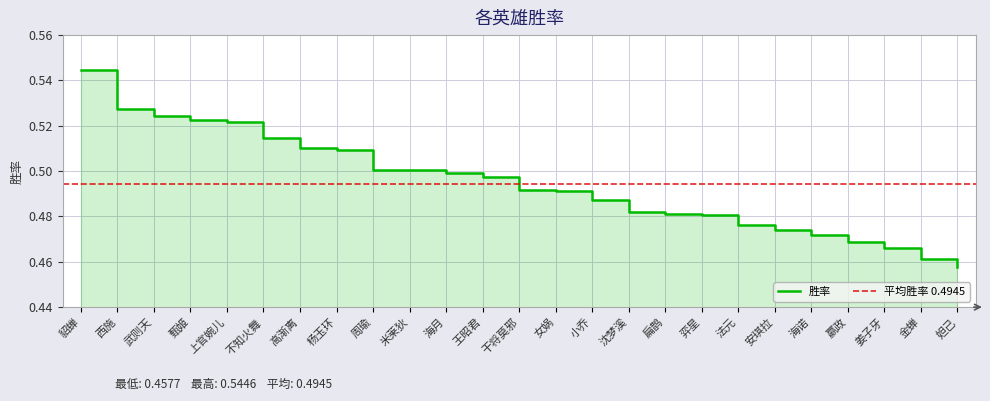

True or false: the data shows 0.7 at 干将莫邪.

False